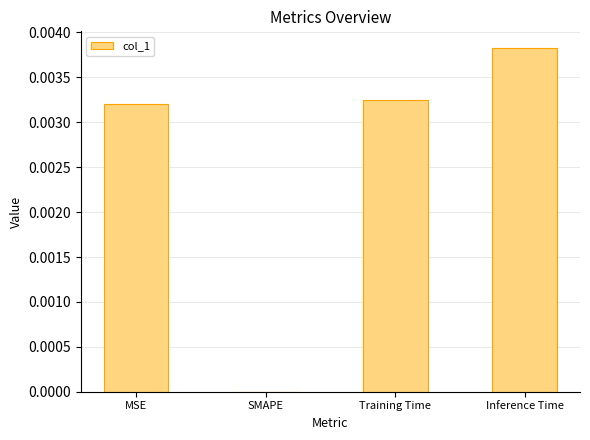

How many values are above zero?

3